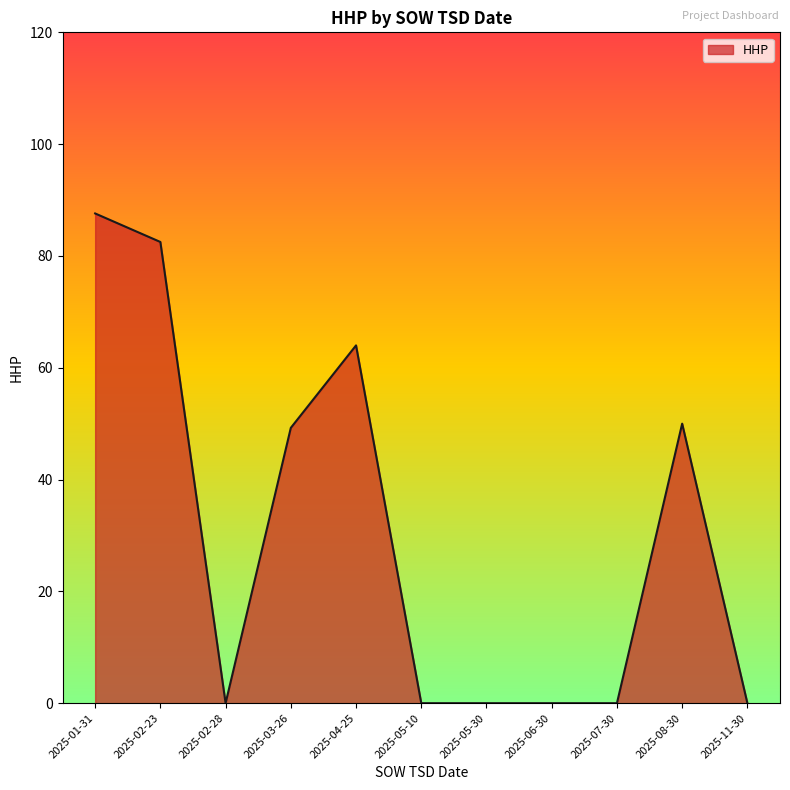

What position from the right is 2025-07-30?

3